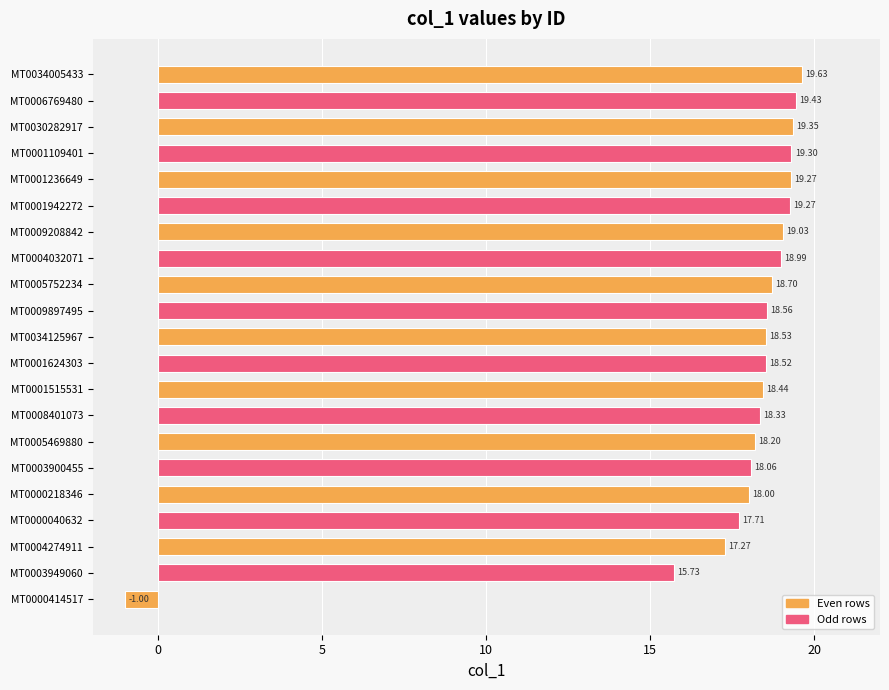

Are the bars horizontal?

Yes